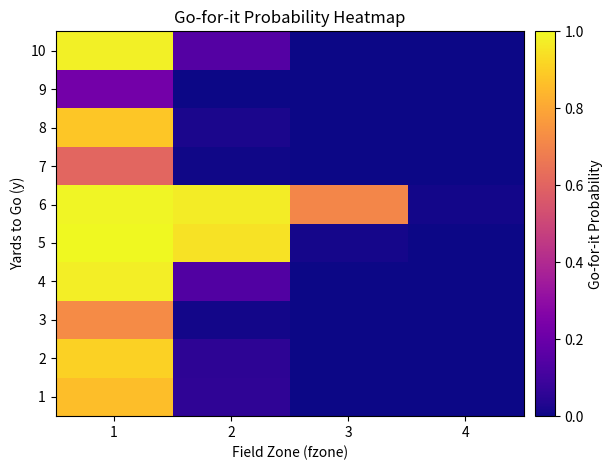

List the series in order of their peak value, lowest first.

9, 7, 3, 1, 8, 2, 4, 10, 6, 5